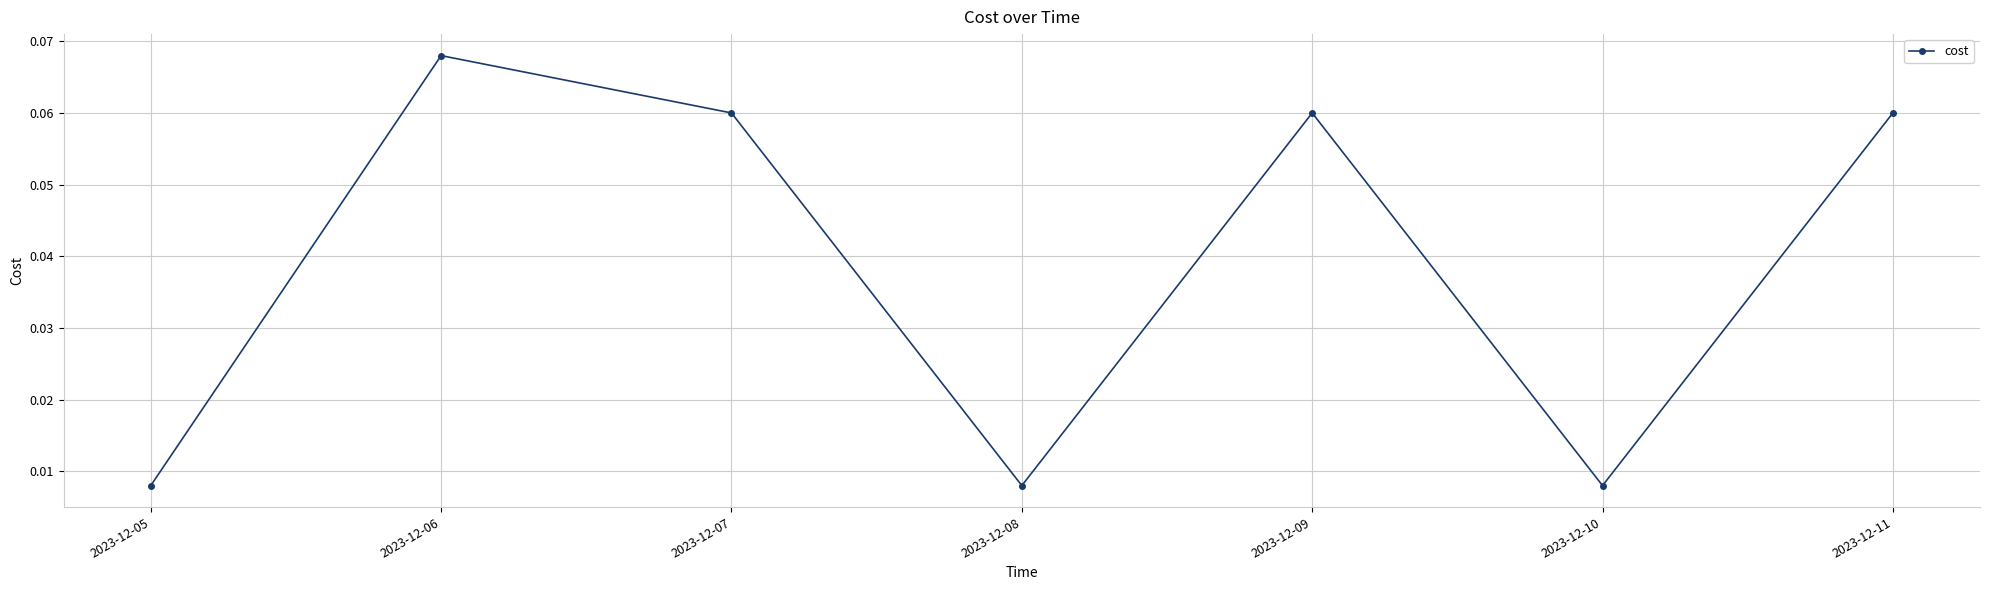

At which category does the chart reach its peak across all series?

2023-12-06